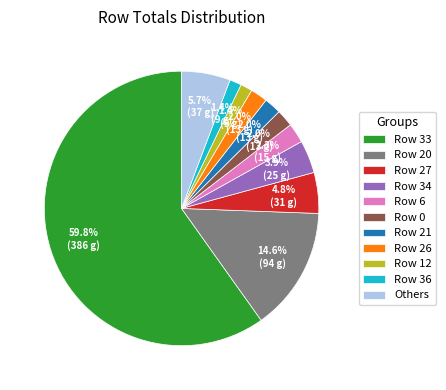

Count the number of slices in the pie.

11